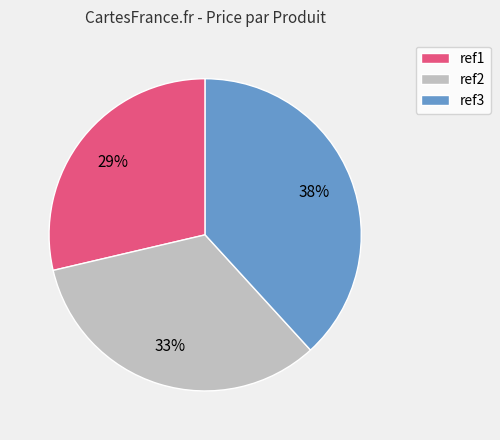

True or false: ref3 accounts for 51% of the total.

False